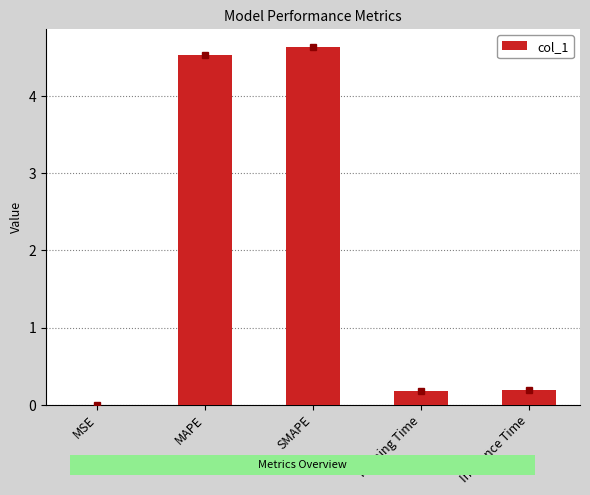

Reading left to right, what are all the values shown in this chart?

0.0	4.5	4.6	0.2	0.2